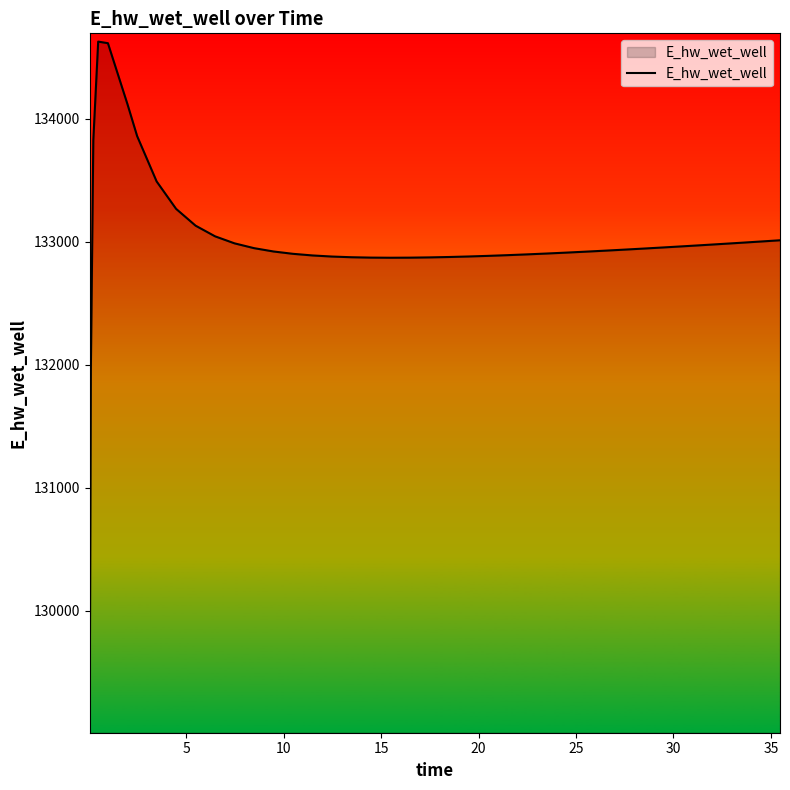

How many lines are shown in the chart?

1